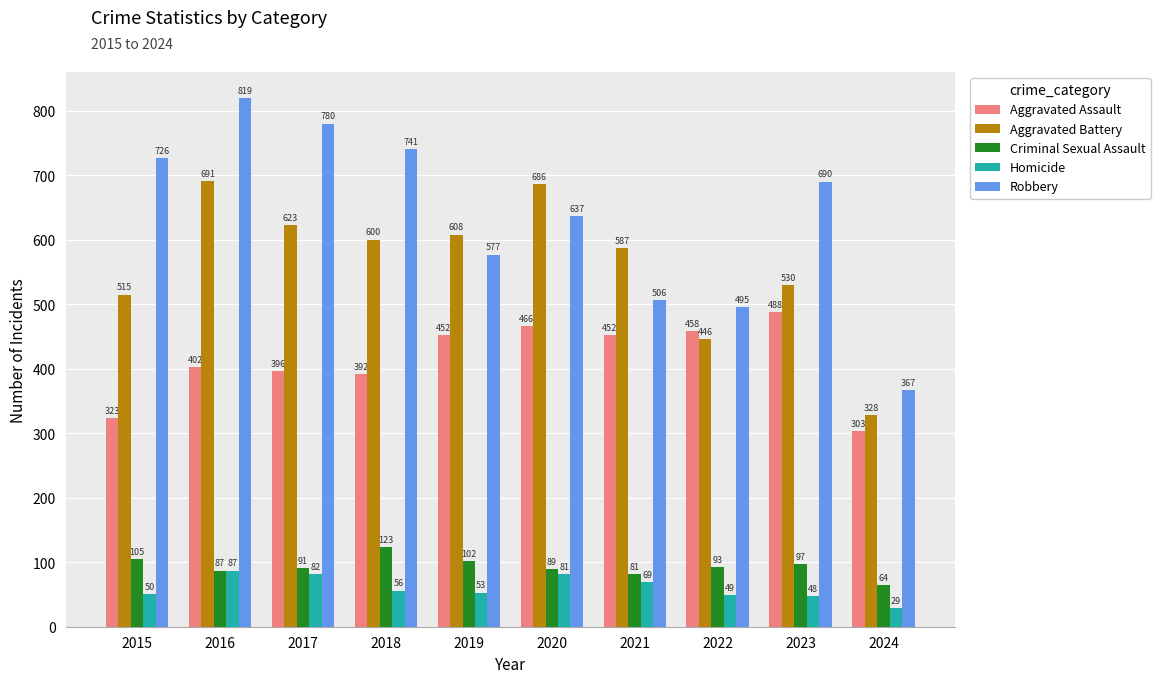

What is the average value of the Homicide series?

60